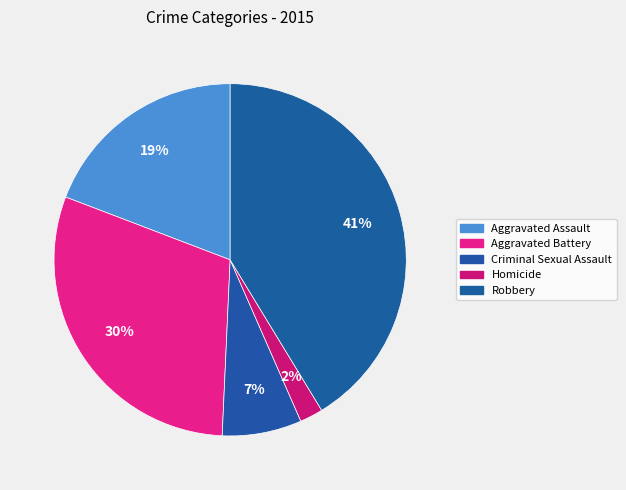

To the nearest percent, what portion does Aggravated Assault represent?

19%